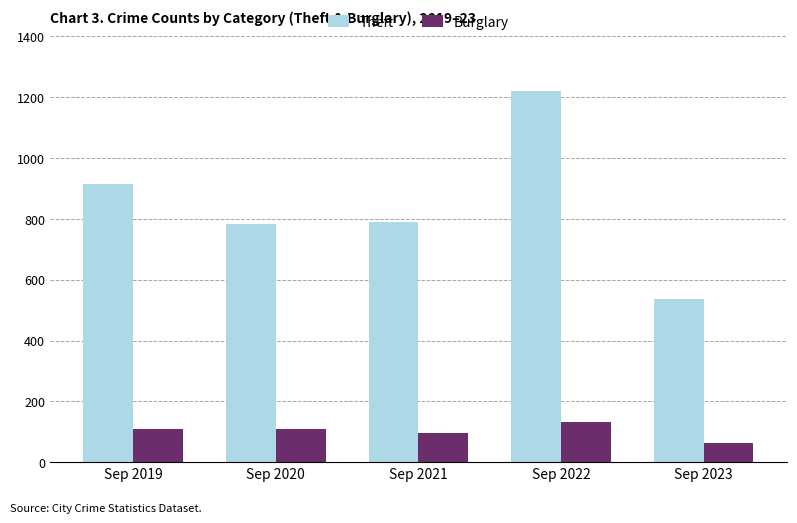

What is the difference between the Burglary values at Sep 2021 and Sep 2022?

36